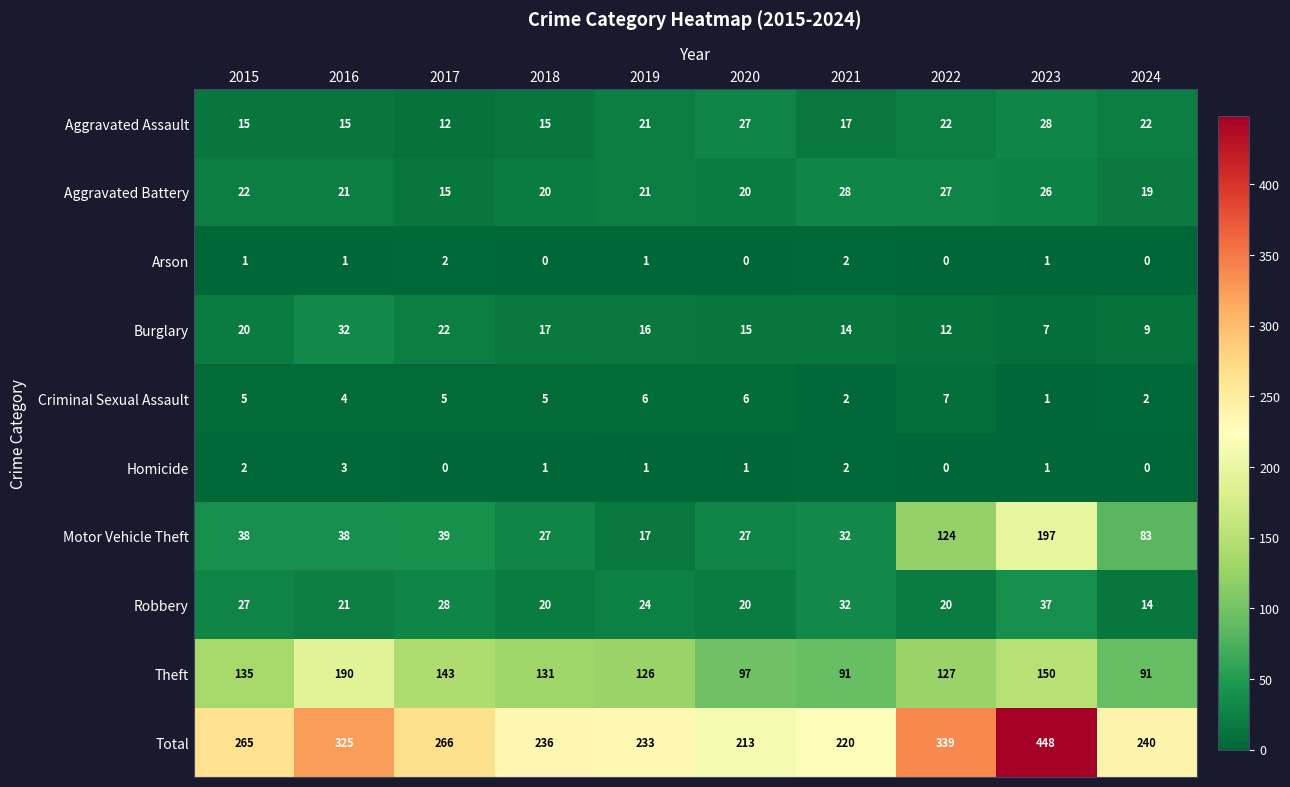

Which series has the largest total across all categories?

Total